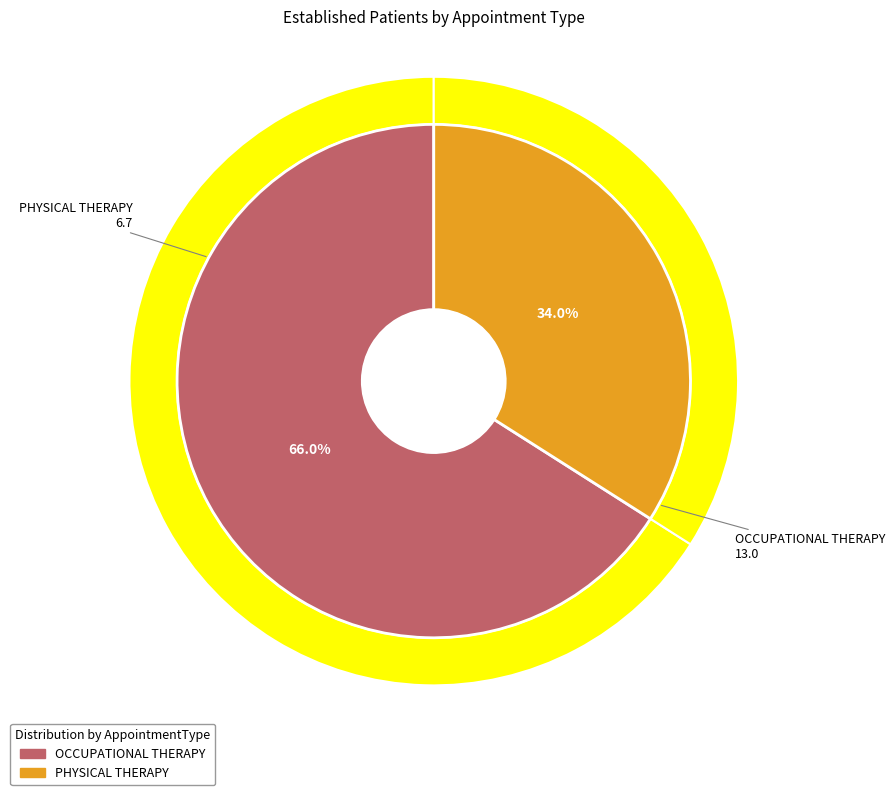

Count the number of slices in the pie.

2